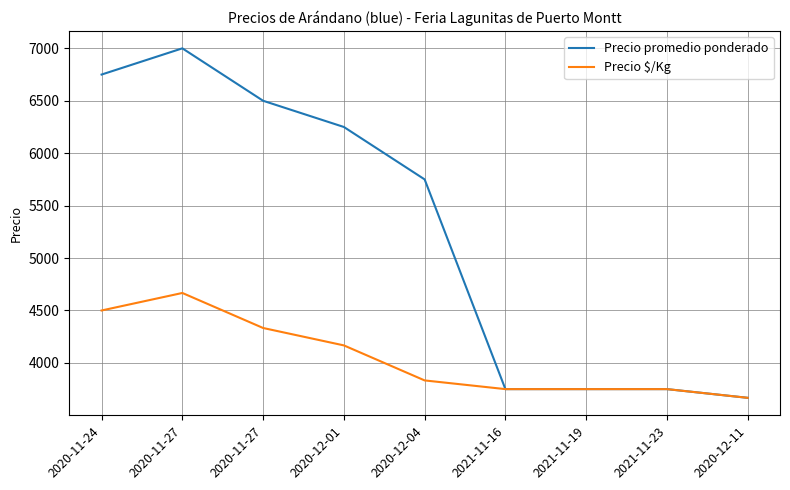

What is the label of the 3rd point from the left?

2020-11-27